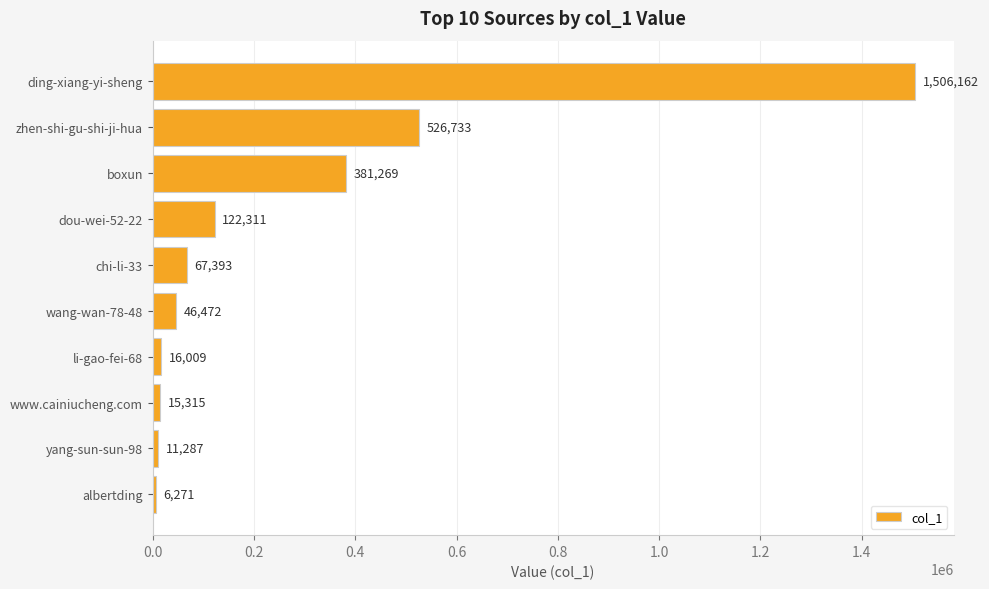

Approximately how many times larger is the value at yang-sun-sun-98 compared to albertding?

1.8